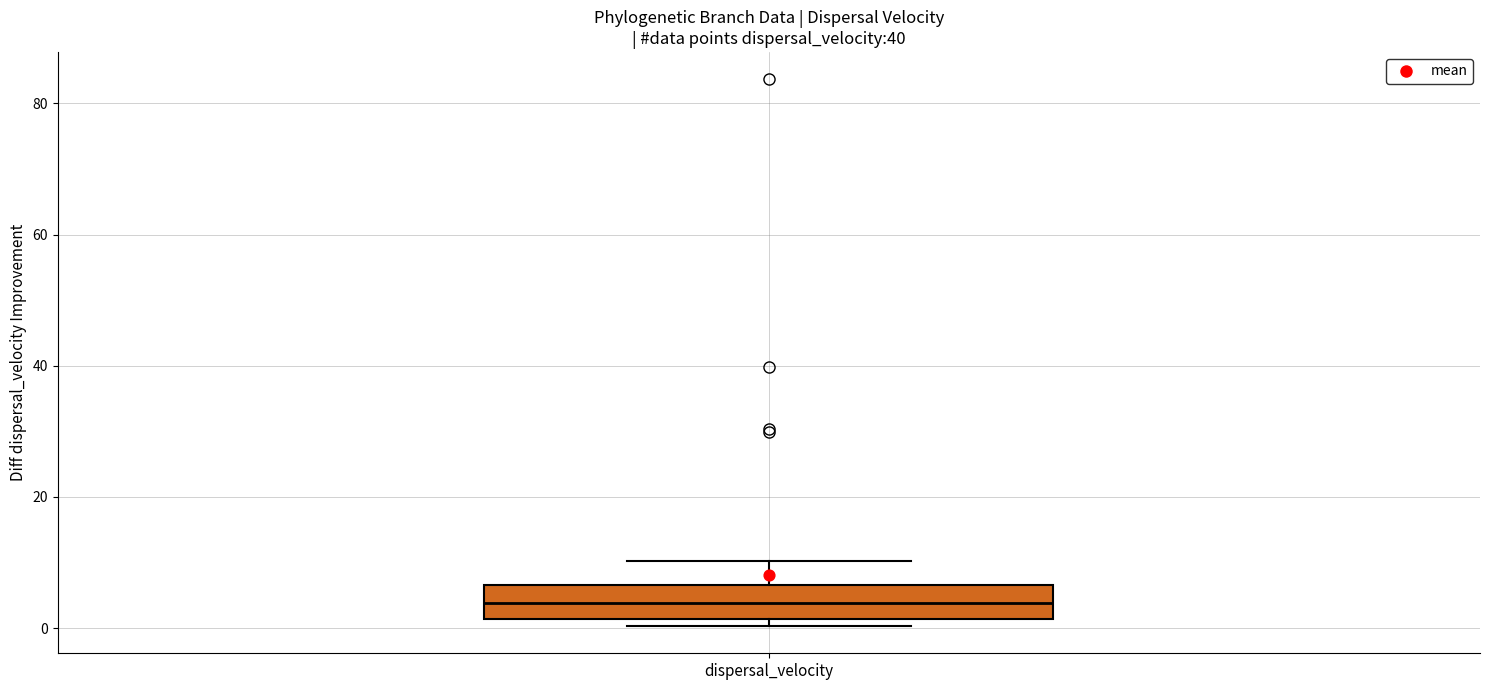

Where does the upper whisker of the box for dispersal_velocity end on the y-axis? The values are not printed on the chart, so give them approximately, as read against the axis.

10